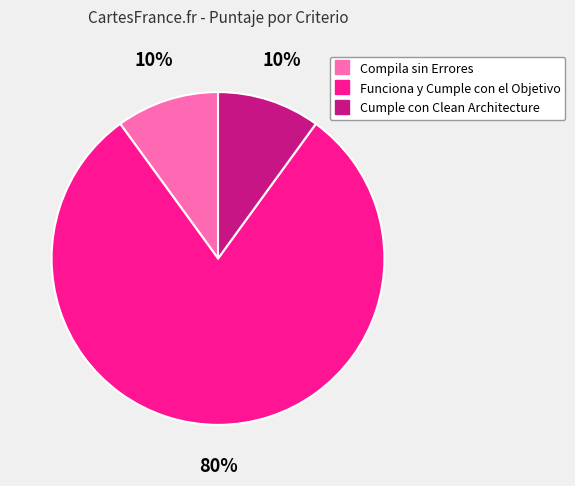

What is the largest slice in the pie chart?

Funciona y Cumple con el Objetivo